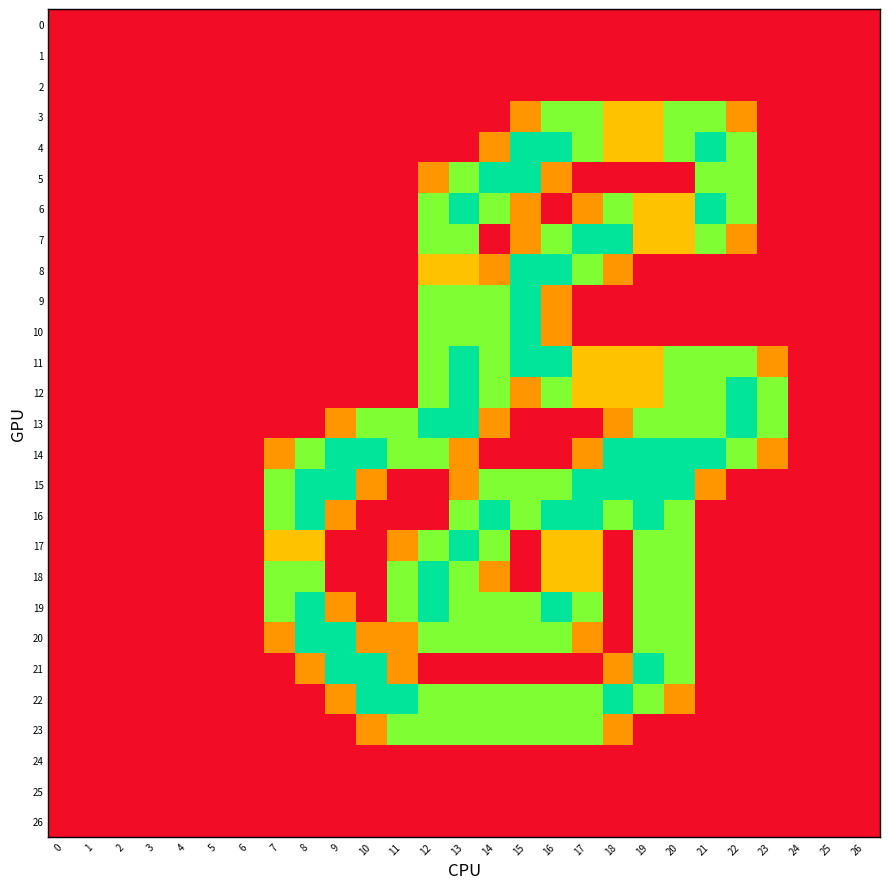

Which series has the widest spread of values?

4